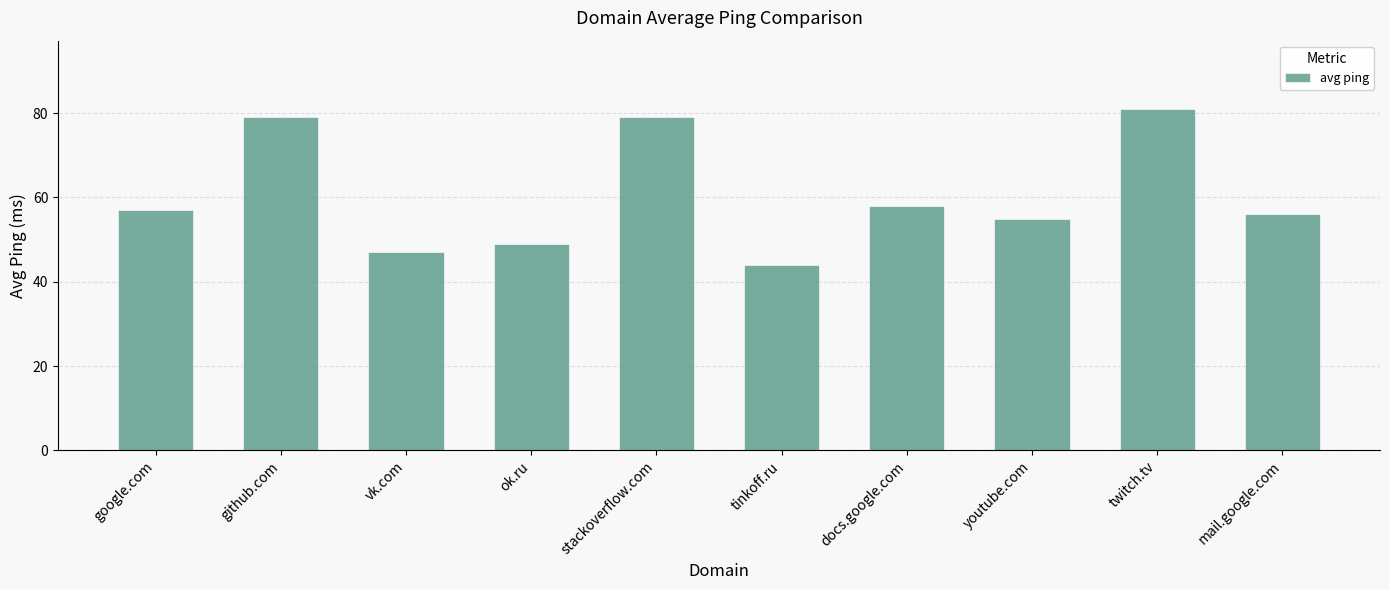

Reading left to right, transcribe all the data shown in this chart.

57	79	47	49	79	44	58	55	81	56